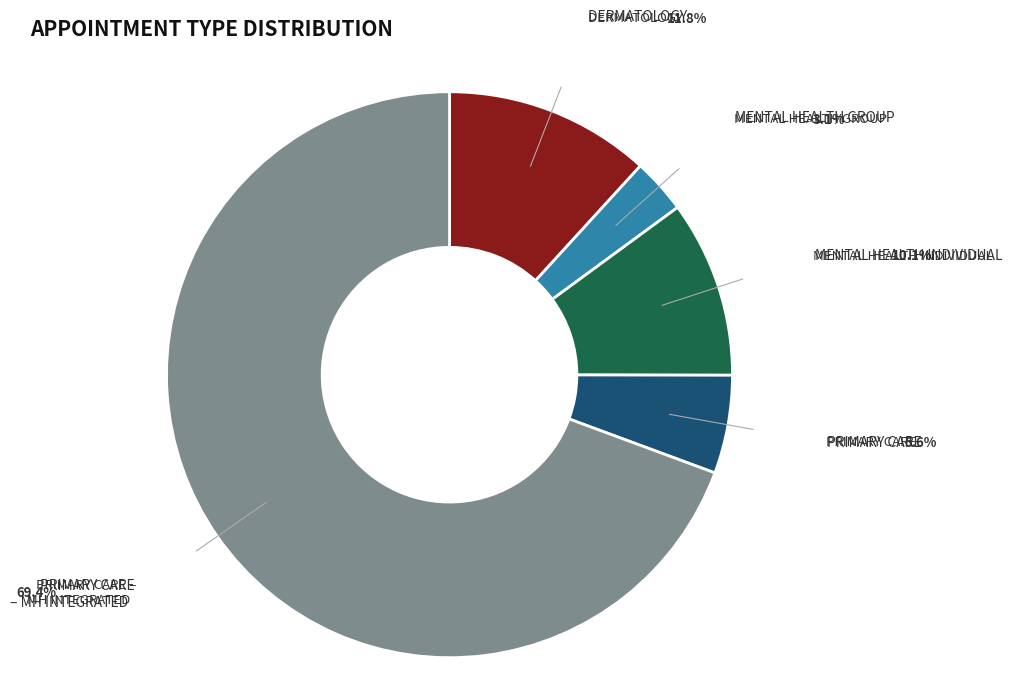

Does any single category account for the majority?

Yes